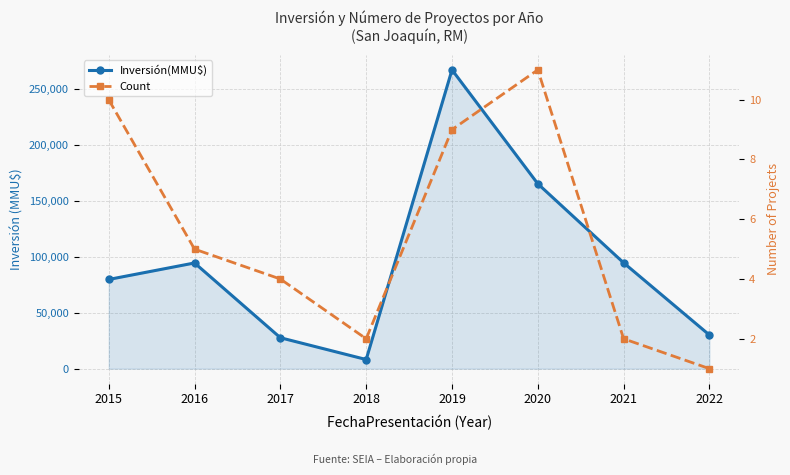

At which category is the sum across all series the highest?

2019